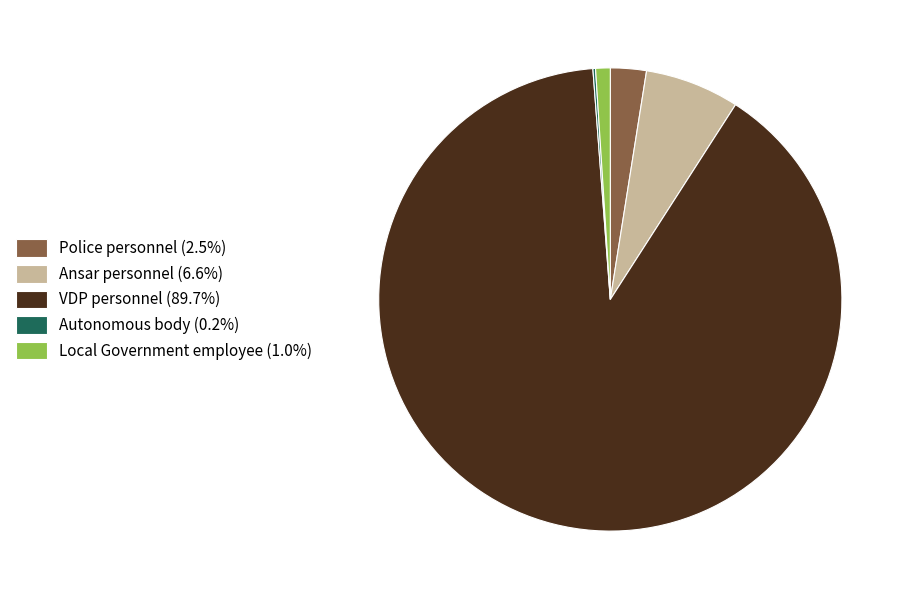

What is the ratio of the value at Ansar personnel to the value at Local Government employee?

6.5